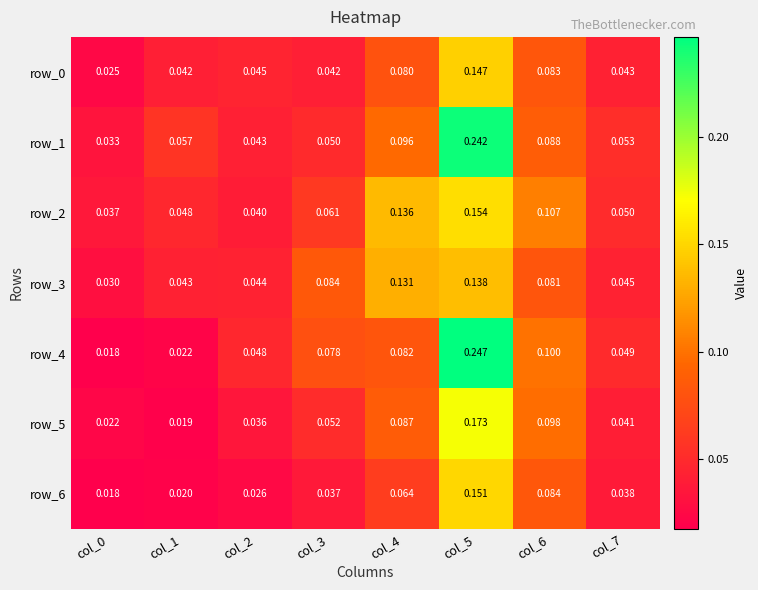

Is the value of row_6 at col_6 greater than the value of row_1 at col_5?

No